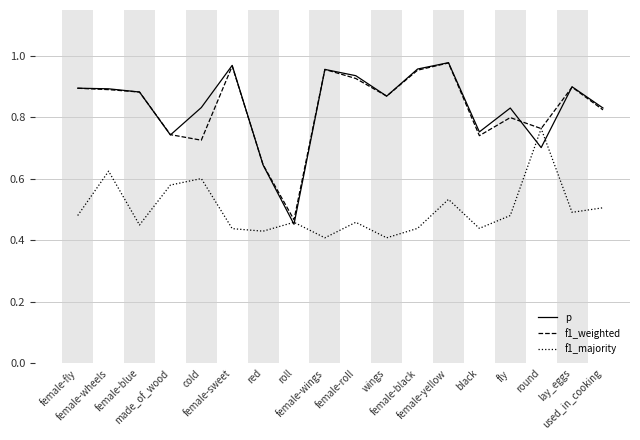

Which series has the widest spread of values?

p